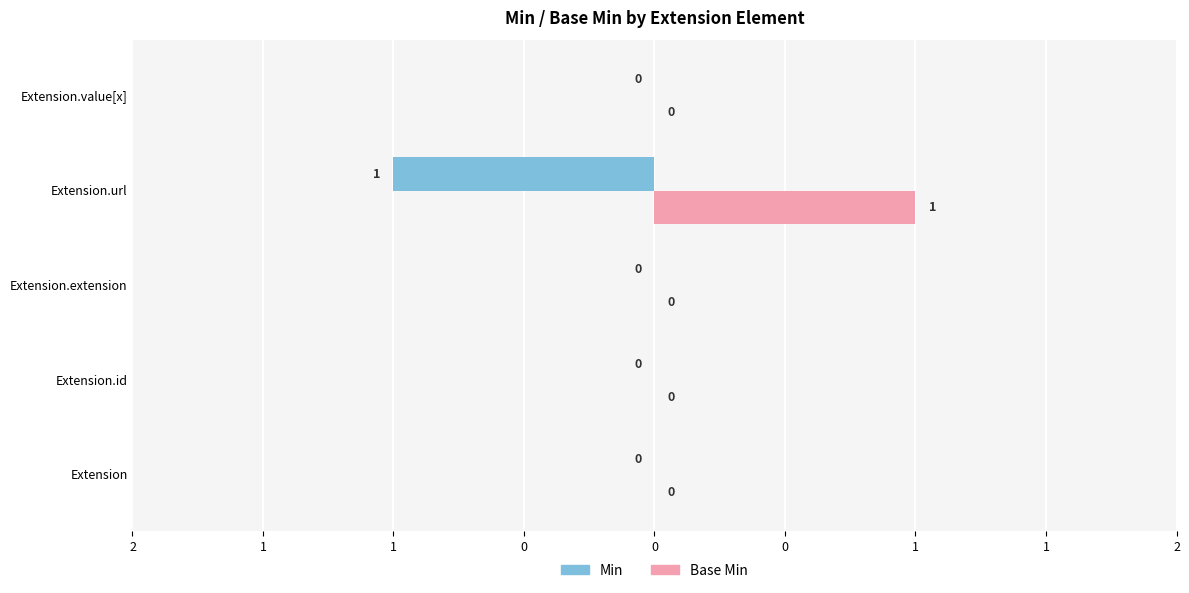

What are all the series names shown in the legend?

Min, Base Min